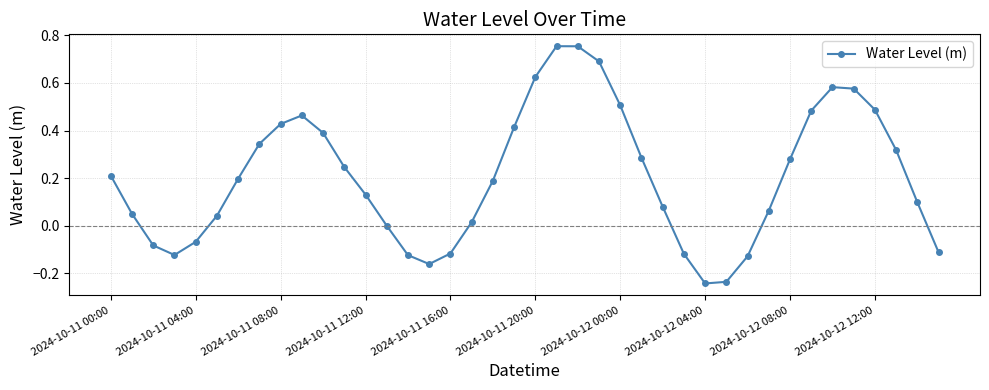

True or false: the data has more than 1 interior local peaks.

True